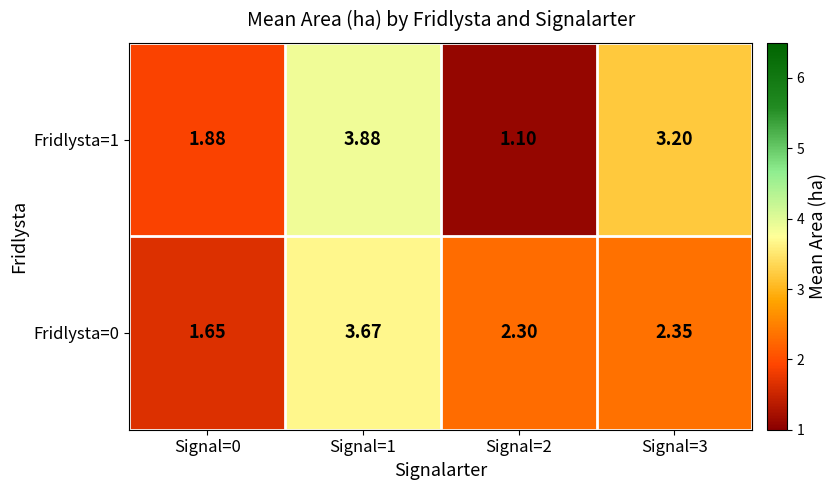

Is the value of Fridlysta=1 at Signal=2 greater than the value of Fridlysta=0 at Signal=0?

No